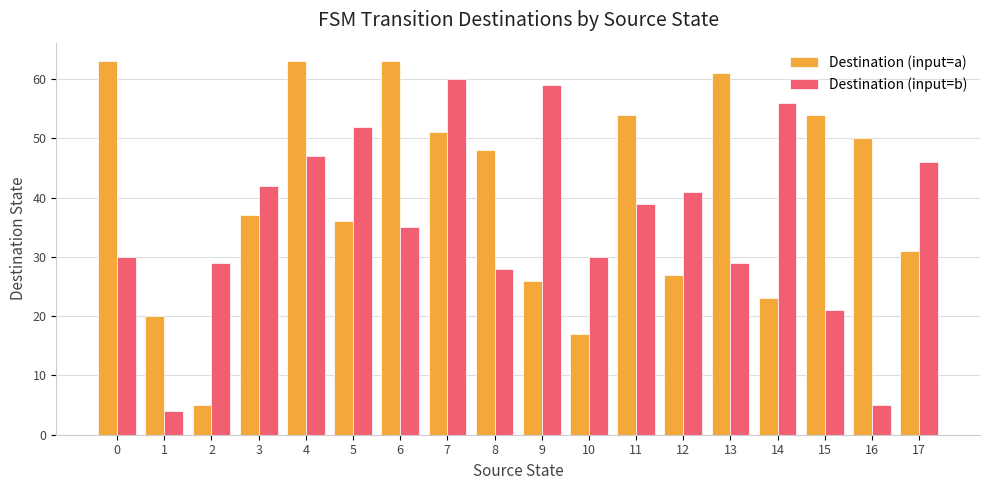

How many bars are there in each group?

2